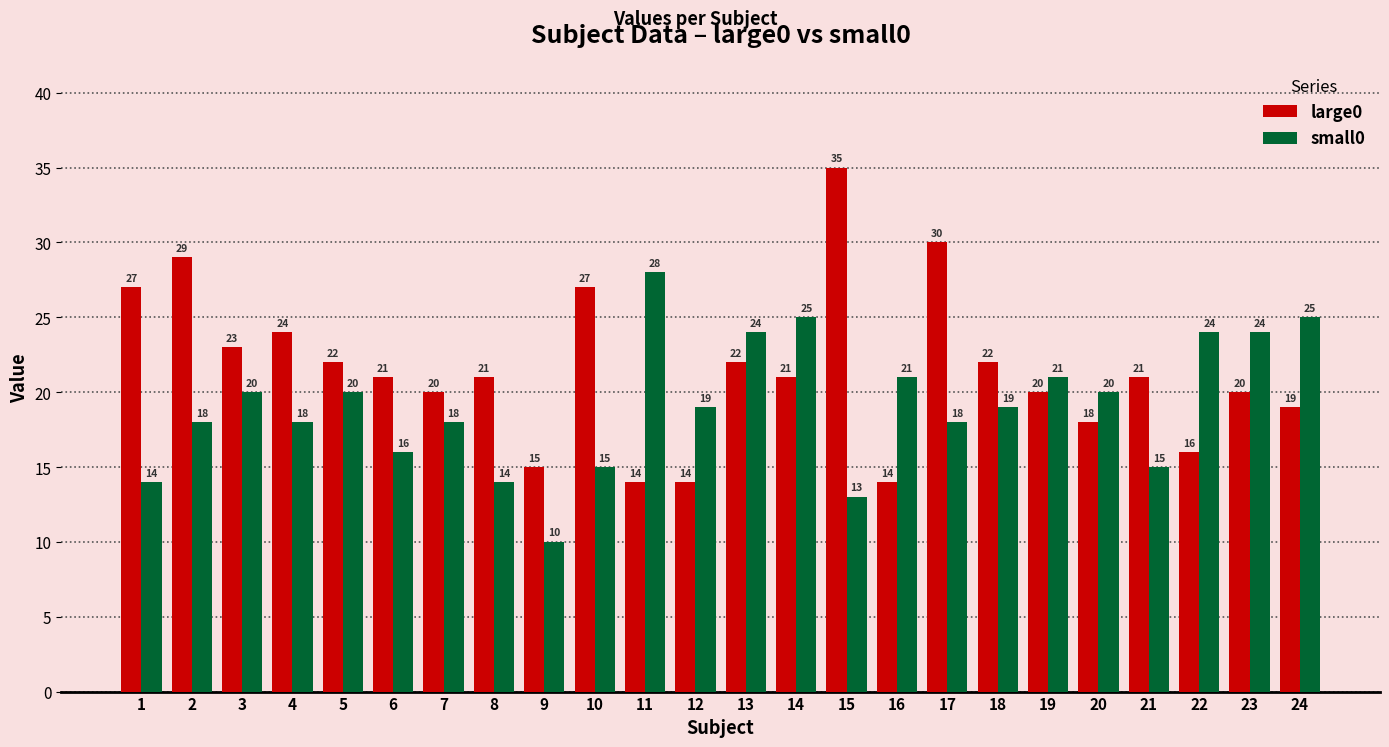

At how many categories does at least one series exceed 26?

6